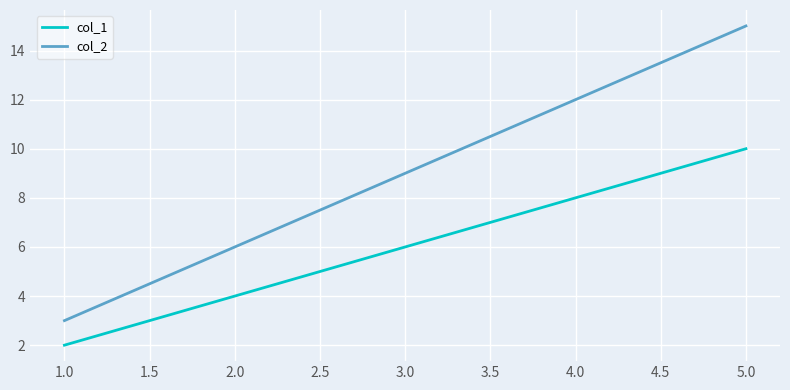

At which category does the chart reach its peak across all series?

5.0